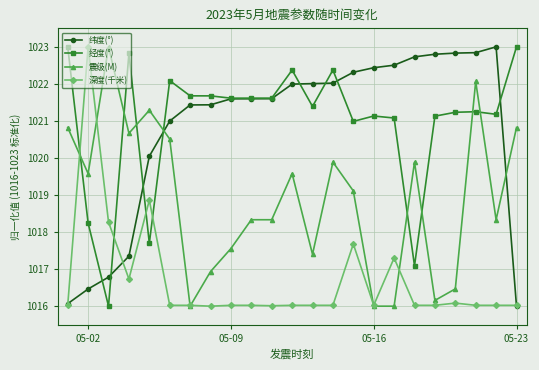

What is the value of the 纬度(°) point at the 4th from the left?

1017.3